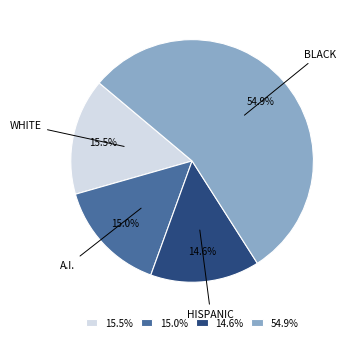

Is there any slice that represents more than half of the pie?

Yes